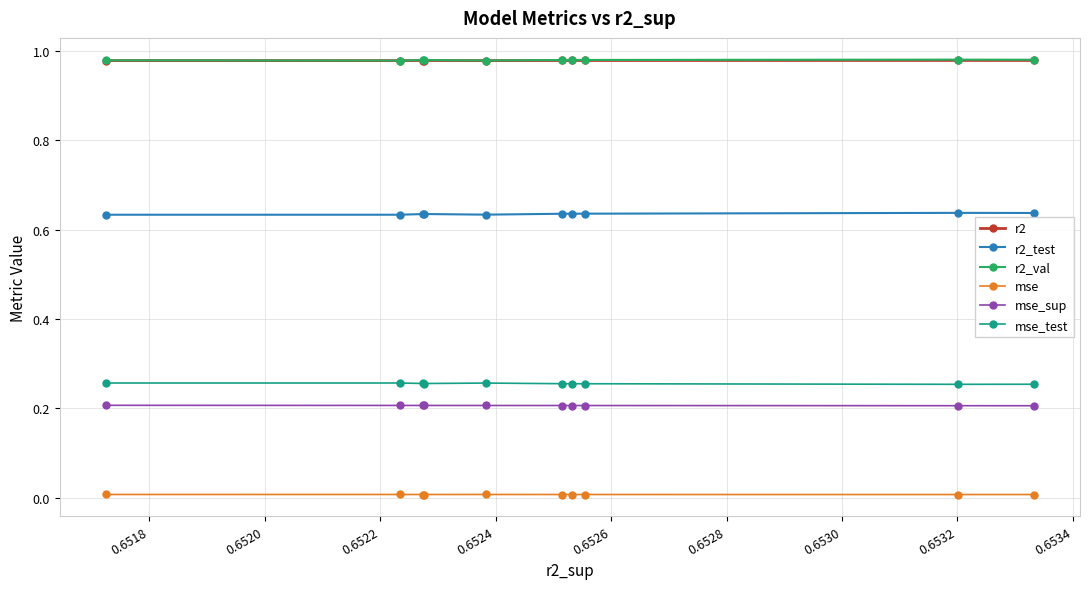

True or false: mse_sup and r2 intersect in this chart.

False